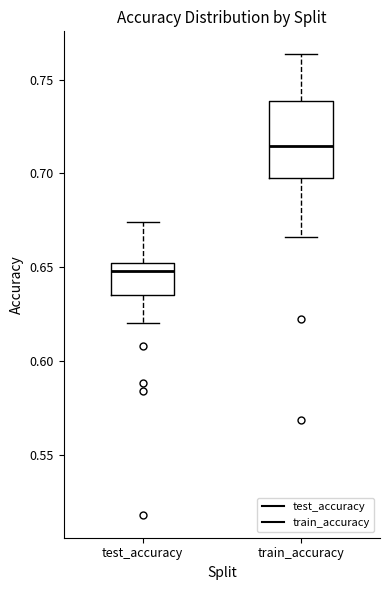

Where is the lower edge of the box for train_accuracy on the y-axis? The values are not printed on the chart, so give them approximately, as read against the axis.

0.695